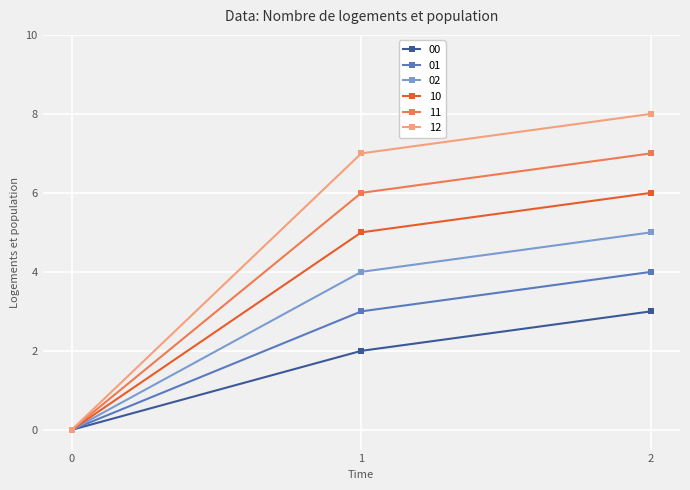

What is the difference between the maximum and second lowest values in the 01 series?

1